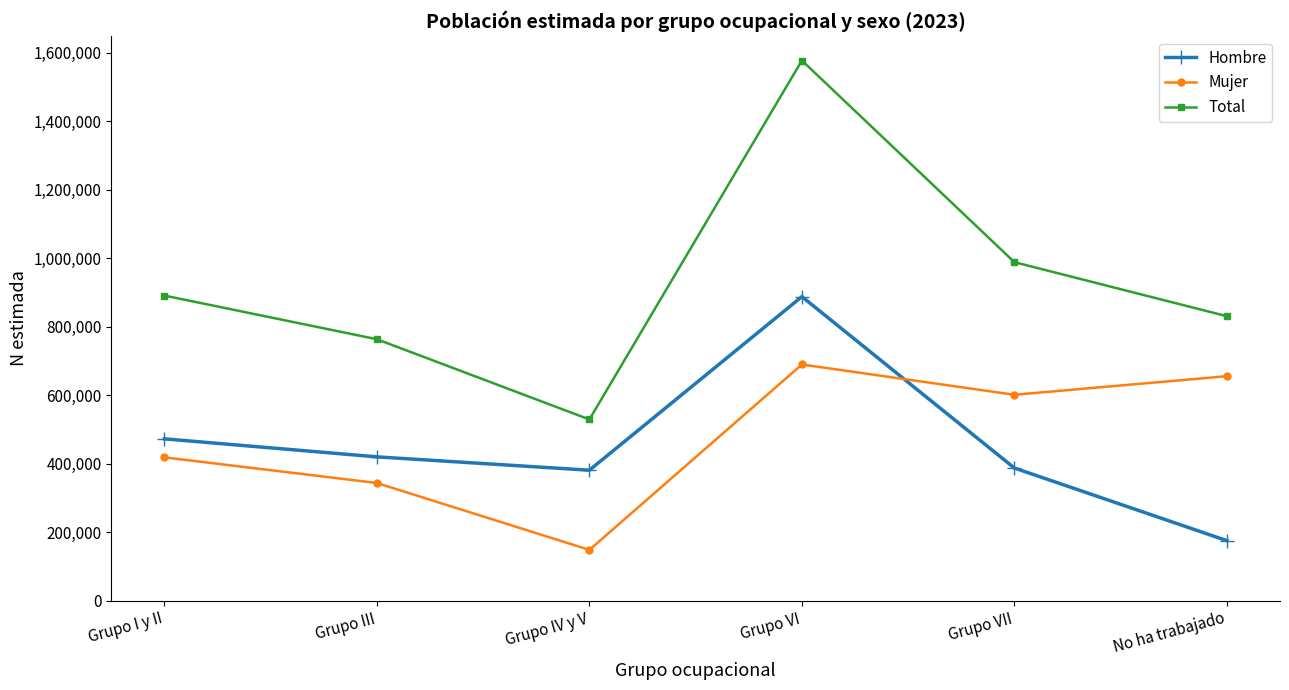

Rank the series at Grupo III from lowest to highest value.

Mujer, Hombre, Total